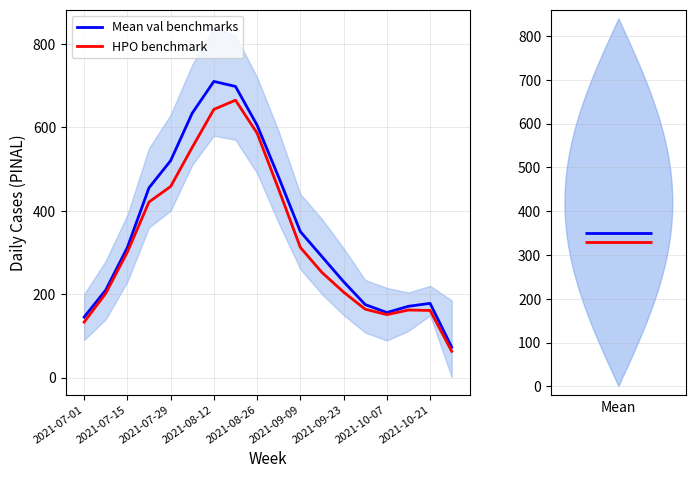

How many interior local peaks does the HPO benchmark series have?

2